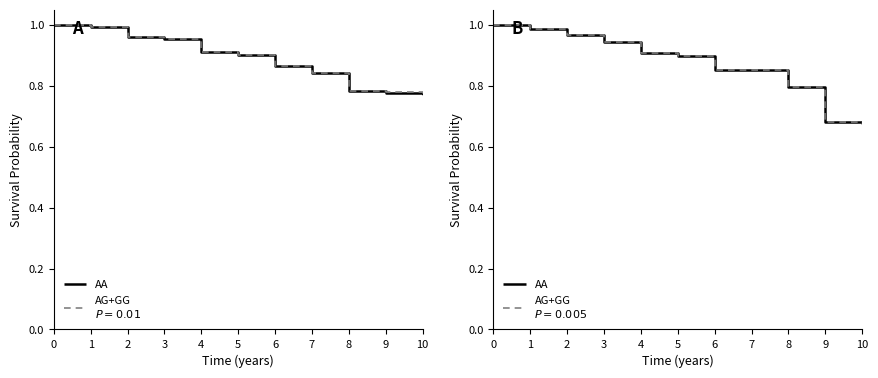

At how many categories does at least one series exceed 0?

20